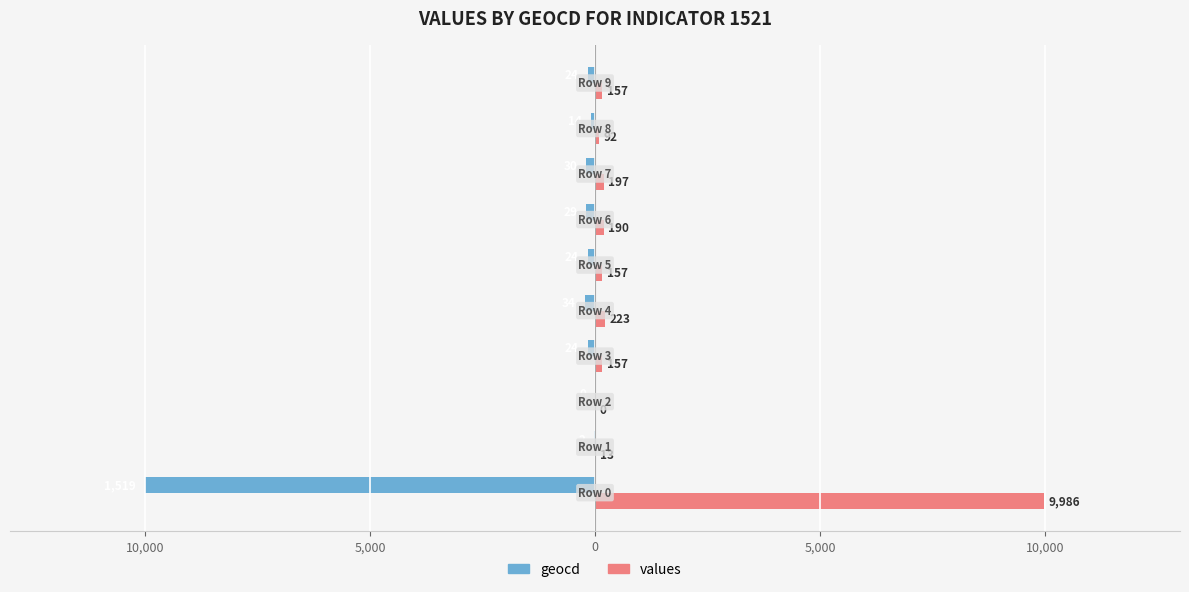

What is the difference between the maximum and minimum values in the values series?

9986.0